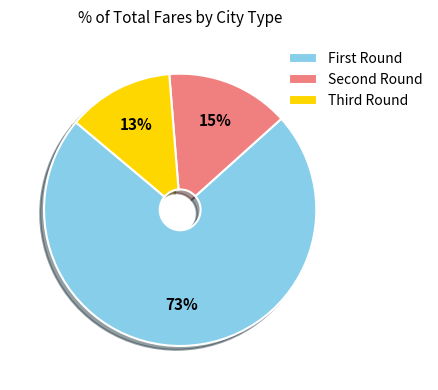

Which category has the smallest portion of the pie?

Third Round